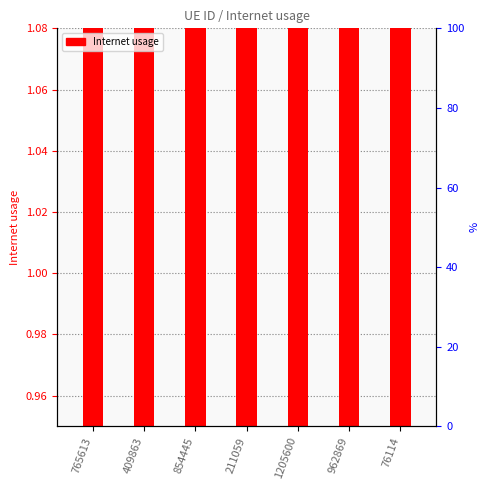

Where is the data nearest to the value 1?

76114